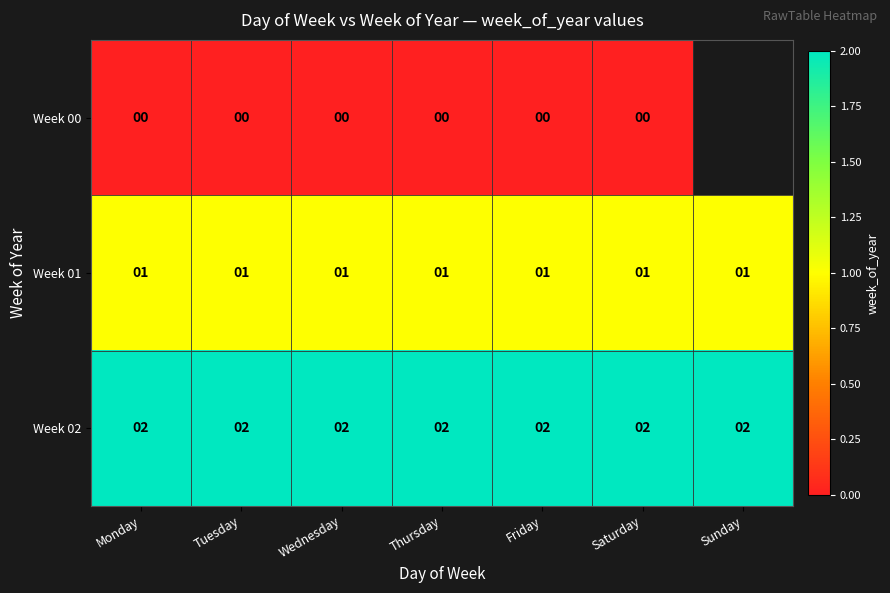

At Tuesday, list the series in order from largest to smallest.

Week 02, Week 01, Week 00